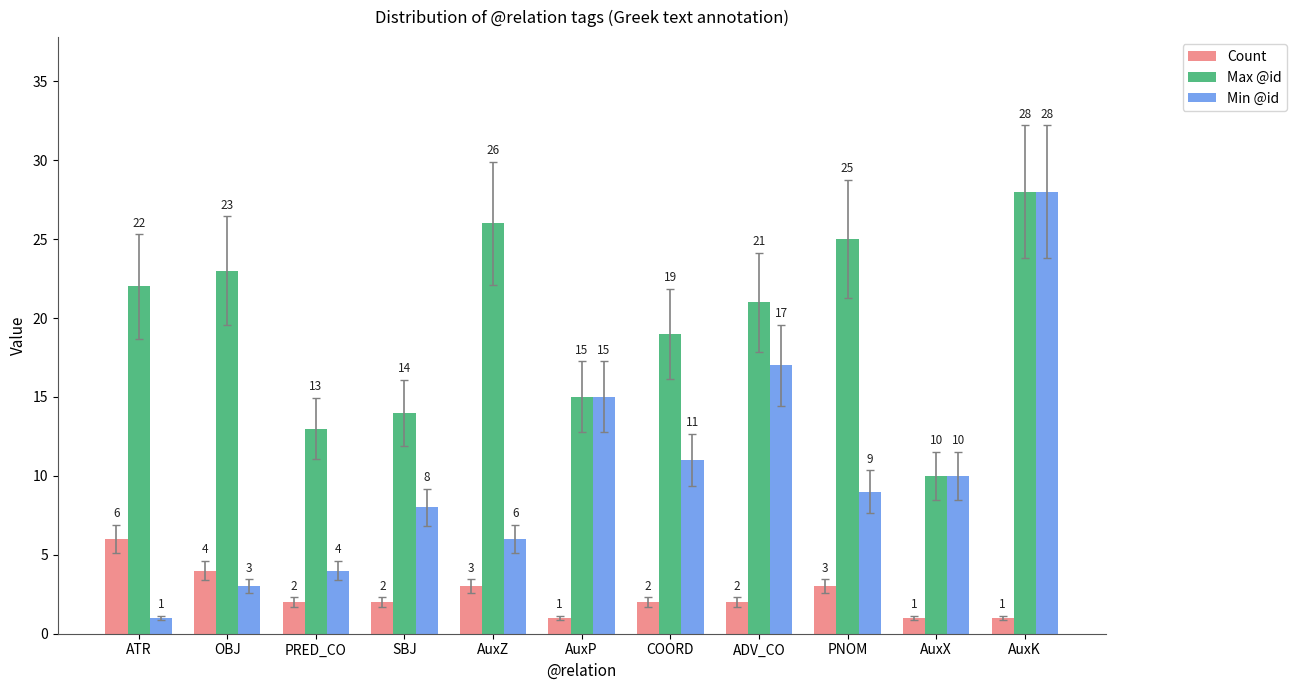

Count the number of categories in the chart.

11